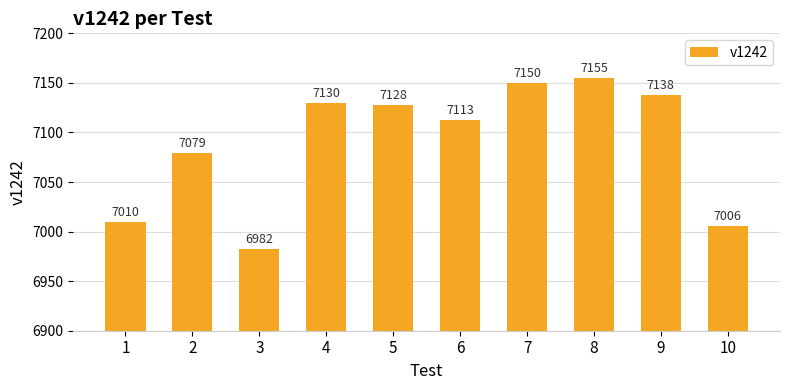

What is the sum of all values?

70891